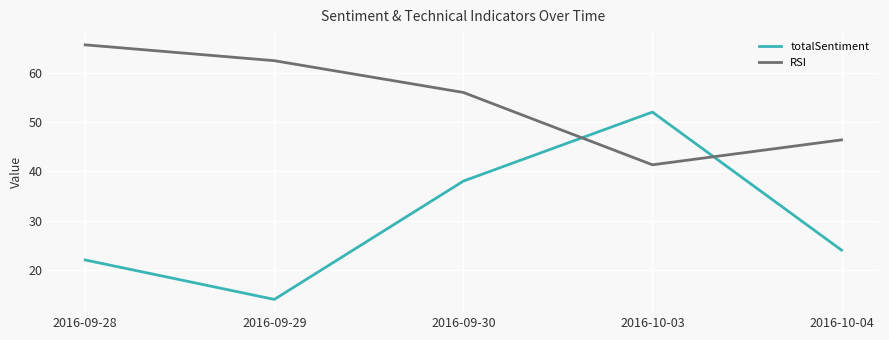

Rank the series by their average value, from highest to lowest.

RSI, totalSentiment